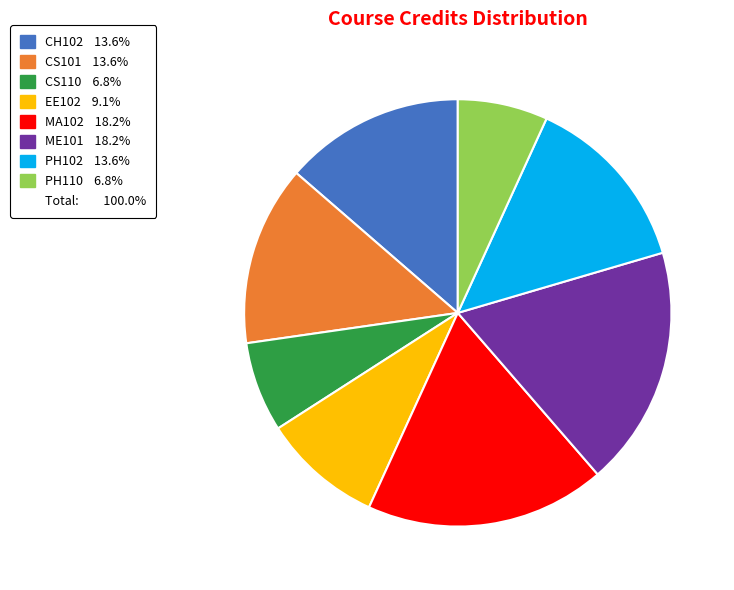

Is there any slice that represents more than half of the pie?

No